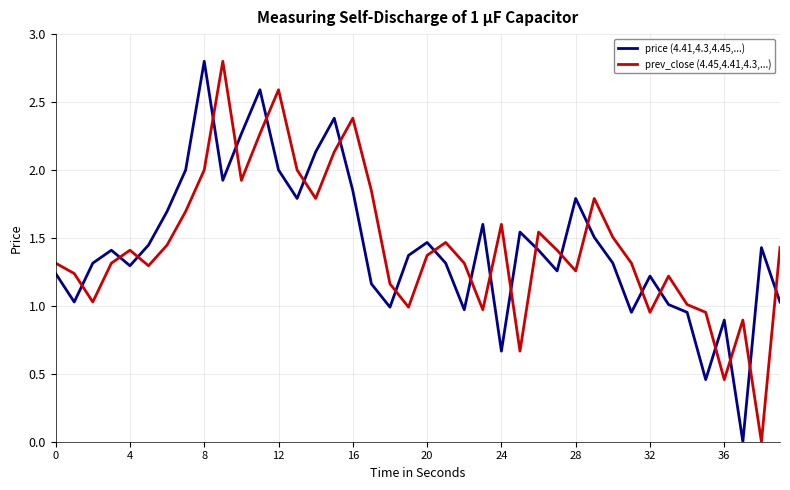

What is the difference between the maximum and minimum values in the prev_close (4.45,4.41,4.3,...) series?

2.8